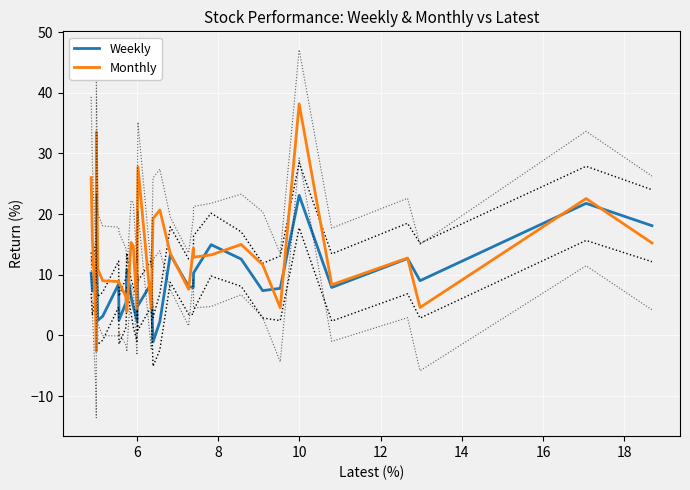

How many negative values does the Weekly series have?

1